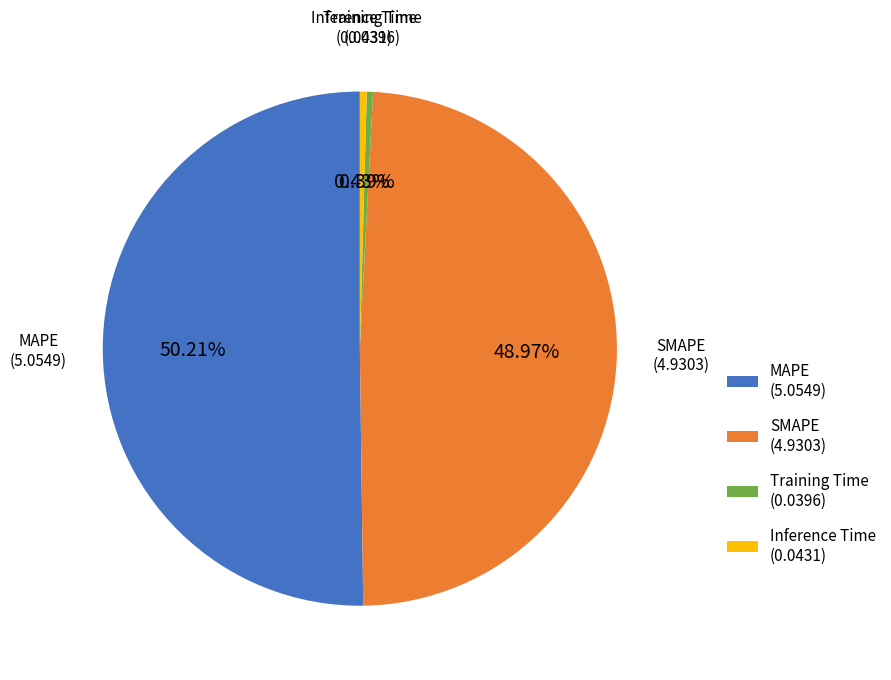

How many slices are in this pie chart?

4